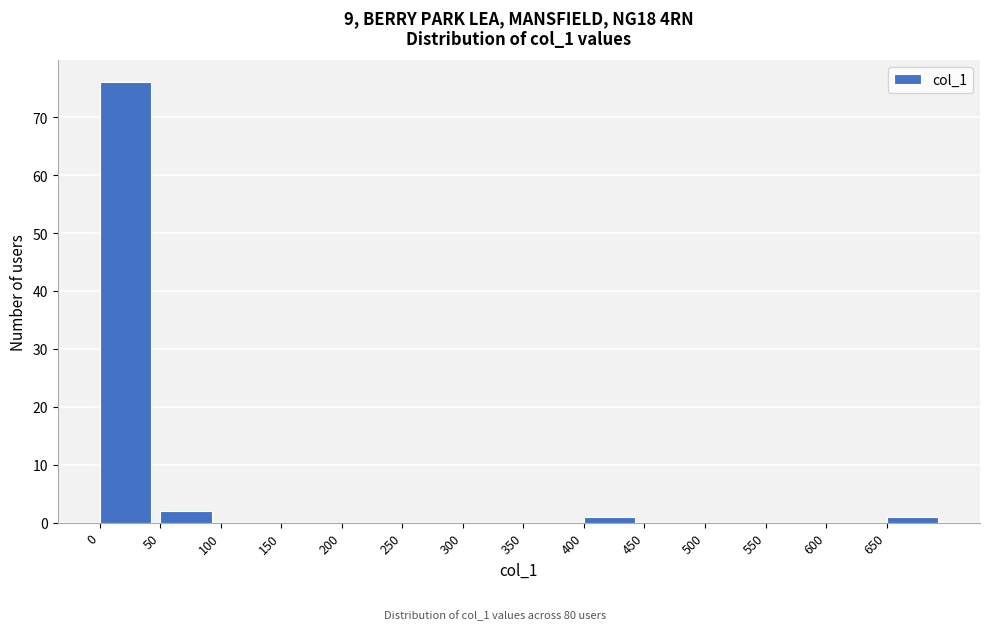

Reading left to right, list every bar in this chart as the range it spans on the x-axis followed by its height. The values are not printed on the chart, so give them approximately, as read against the axis.

0 to 50: 76
50 to 100: 2
100 to 150: 0
150 to 200: 0
200 to 250: 0
250 to 300: 0
300 to 350: 0
350 to 400: 0
400 to 450: 1
450 to 500: 0
500 to 550: 0
550 to 600: 0
600 to 650: 0
650 to 700: 1